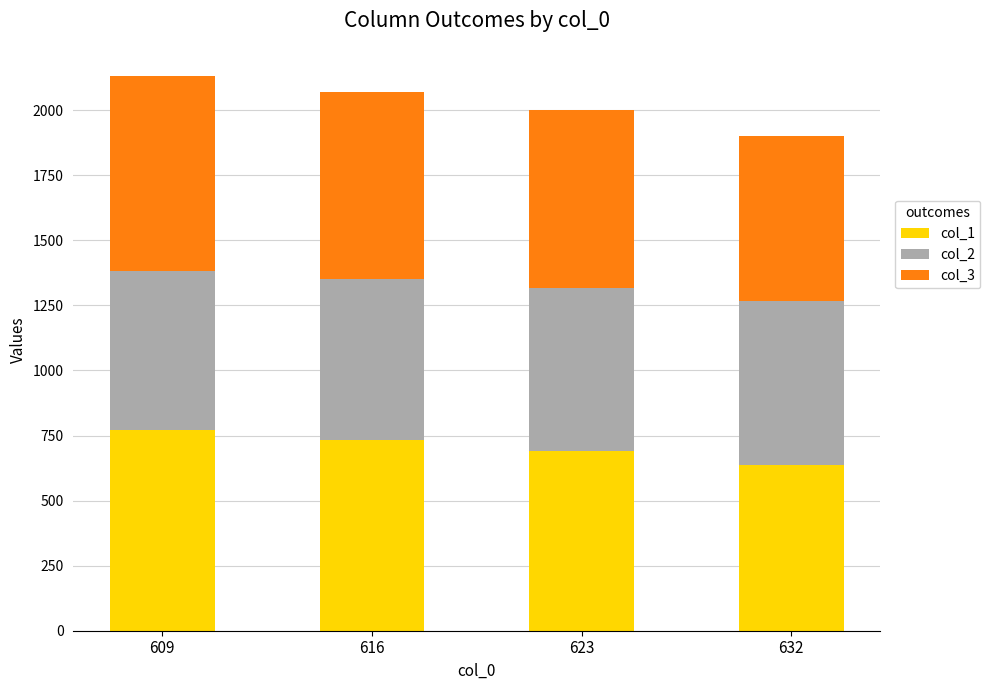

Reading left to right, list the values for the col_1 series.

609=770.0	616=732.0	623=692.0	632=635.0